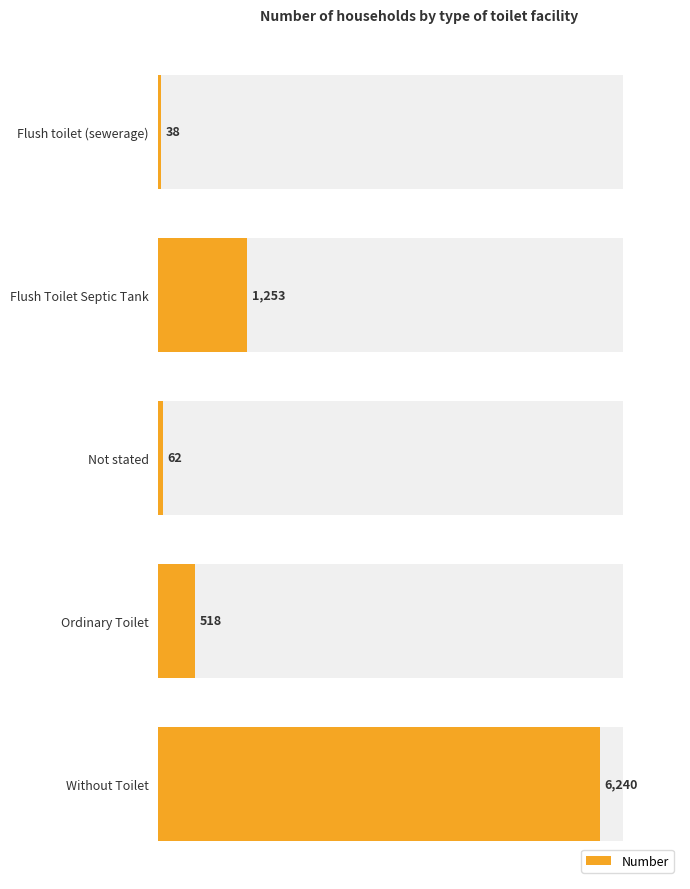

Rank the categories by value from highest to lowest.

Without Toilet, Flush Toilet Septic Tank, Ordinary Toilet, Not stated, Flush toilet (sewerage)